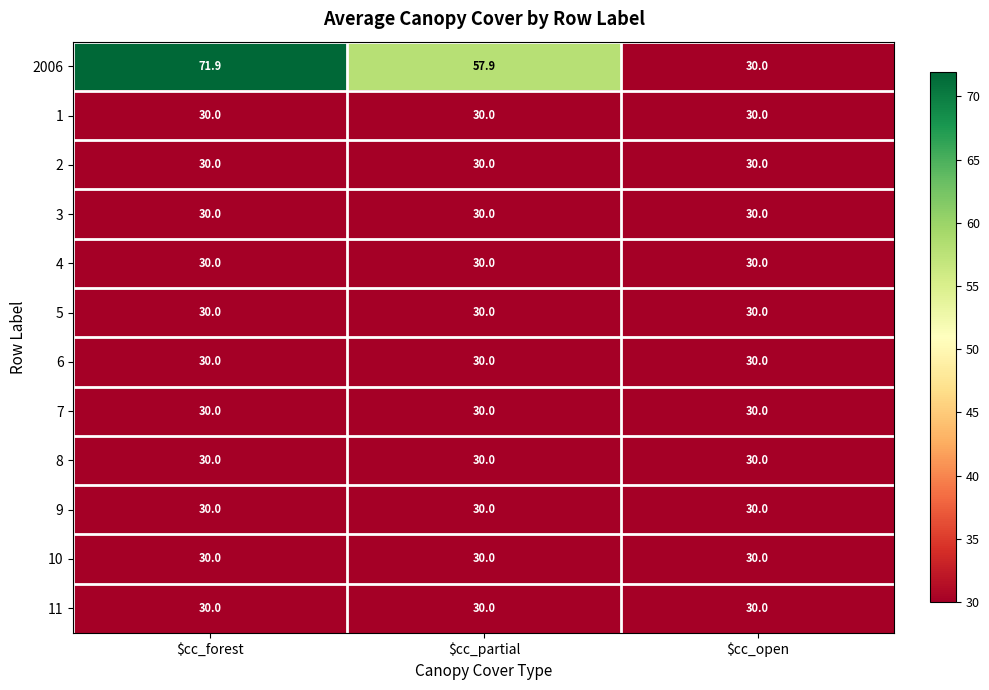

What is the total value across all series at $cc_forest?

401.9